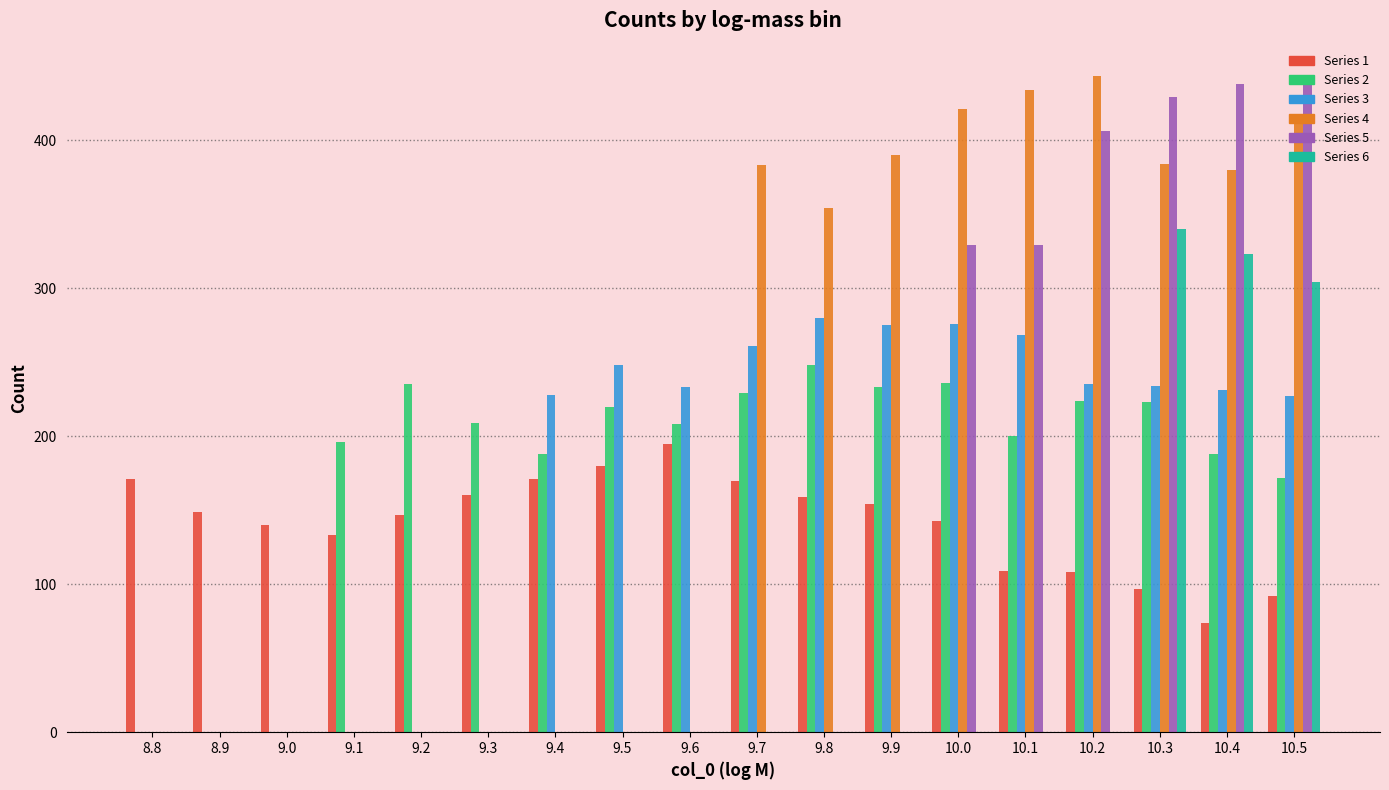

Are the bars grouped side by side (vs. stacked)?

Yes